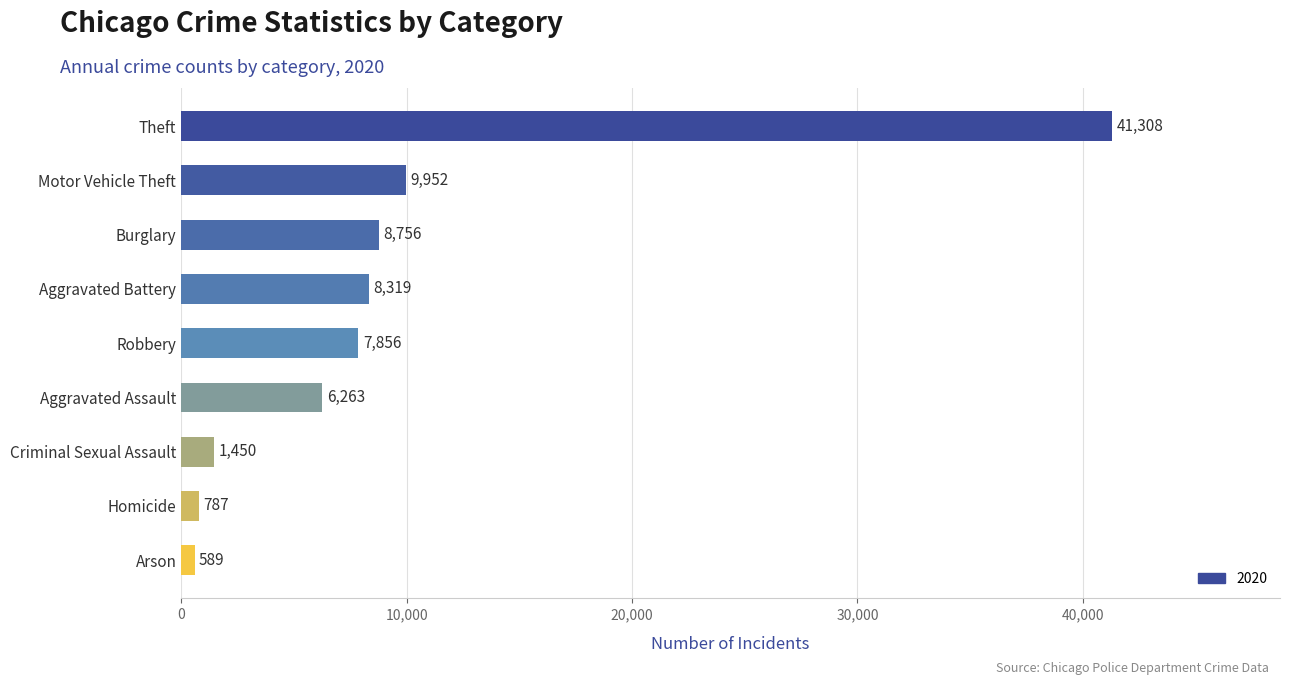

What is the change in value from Motor Vehicle Theft to Theft?

+31356